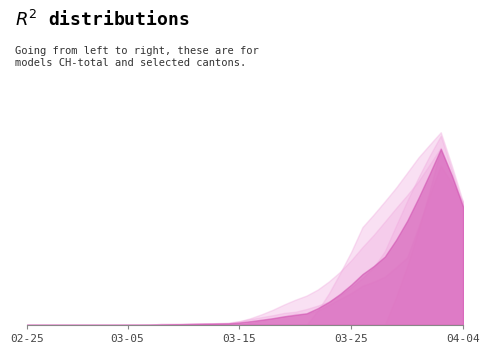

Reading right to left, list all the values displayed in this chart.

CH: 2020-04-04=1725	2020-04-03=1570	2020-04-02=1464	2020-04-01=1253	2020-03-31=1082	2020-03-30=715	2020-03-29=600	2020-03-28=550	2020-03-27=480	2020-03-26=411	2020-03-25=332	2020-03-24=278	2020-03-23=126	2020-03-22=106	2020-03-21=90	2020-03-20=76	2020-03-19=72	2020-03-18=64	2020-03-17=46	2020-03-16=16	2020-03-15=15	2020-03-14=12	2020-03-13=12	2020-03-12=12	2020-03-11=11	2020-03-10=7	2020-03-09=3	2020-03-08=1	2020-03-07=1	2020-03-06=1	2020-03-05=0	2020-03-04=0	2020-03-03=0	2020-03-02=0	2020-03-01=0	2020-02-29=0	2020-02-28=0	2020-02-27=0	2020-02-26=0	2020-02-25=0
BL: 2020-04-04=298	2020-04-03=266	2020-04-02=262	2020-04-01=249	2020-03-31=242	2020-03-30=158	2020-03-29=115	2020-03-28=100	2020-03-27=76	2020-03-26=65	2020-03-25=46	2020-03-24=40	2020-03-23=35	2020-03-22=21	2020-03-21=21	2020-03-20=18	2020-03-19=16	2020-03-18=16	2020-03-17=13	2020-03-16=5	2020-03-15=5	2020-03-14=2	2020-03-13=2	2020-03-12=2	2020-03-11=2	2020-03-10=2	2020-03-09=1	2020-03-08=0	2020-03-07=0	2020-03-06=0	2020-03-05=0	2020-03-04=0	2020-03-03=0	2020-03-02=0	2020-03-01=0	2020-02-29=0	2020-02-28=0	2020-02-27=0	2020-02-26=0	2020-02-25=0
BS: 2020-04-04=434	2020-04-03=397	2020-04-02=350	2020-04-01=323	2020-03-31=292	2020-03-30=263	2020-03-29=228	2020-03-28=211	2020-03-27=191	2020-03-26=155	2020-03-25=128	2020-03-24=105	2020-03-23=78	2020-03-22=73	2020-03-21=57	2020-03-20=46	2020-03-19=44	2020-03-18=36	2020-03-17=25	2020-03-16=4	2020-03-15=0	2020-03-14=4	2020-03-13=4	2020-03-12=4	2020-03-11=4	2020-03-10=0	2020-03-09=0	2020-03-08=0	2020-03-07=0	2020-03-06=0	2020-03-05=0	2020-03-04=0	2020-03-03=0	2020-03-02=0	2020-03-01=0	2020-02-29=0	2020-02-28=0	2020-02-27=0	2020-02-26=0	2020-02-25=0
GE: 2020-04-04=305	2020-04-03=284	2020-04-02=283	2020-04-01=260	2020-03-31=241	2020-03-30=216	2020-03-29=193	2020-03-28=175	2020-03-27=153	2020-03-26=144	2020-03-25=122	2020-03-24=103	2020-03-23=0	2020-03-22=0	2020-03-21=0	2020-03-20=0	2020-03-19=0	2020-03-18=0	2020-03-17=0	2020-03-16=0	2020-03-15=0	2020-03-14=0	2020-03-13=0	2020-03-12=0	2020-03-11=0	2020-03-10=0	2020-03-09=0	2020-03-08=0	2020-03-07=0	2020-03-06=0	2020-03-05=0	2020-03-04=0	2020-03-03=0	2020-03-02=0	2020-03-01=0	2020-02-29=0	2020-02-28=0	2020-02-27=0	2020-02-26=0	2020-02-25=0
TI: 2020-04-04=314	2020-04-03=287	2020-04-02=263	2020-04-01=229	2020-03-31=202	2020-03-30=0	2020-03-29=0	2020-03-28=0	2020-03-27=0	2020-03-26=0	2020-03-25=0	2020-03-24=0	2020-03-23=0	2020-03-22=0	2020-03-21=0	2020-03-20=0	2020-03-19=0	2020-03-18=0	2020-03-17=0	2020-03-16=0	2020-03-15=0	2020-03-14=0	2020-03-13=0	2020-03-12=0	2020-03-11=0	2020-03-10=0	2020-03-09=0	2020-03-08=0	2020-03-07=0	2020-03-06=0	2020-03-05=0	2020-03-04=0	2020-03-03=0	2020-03-02=0	2020-03-01=0	2020-02-29=0	2020-02-28=0	2020-02-27=0	2020-02-26=0	2020-02-25=0
VS: 2020-04-04=95	2020-04-03=91	2020-04-02=88	2020-04-01=40	2020-03-31=39	2020-03-30=29	2020-03-29=21	2020-03-28=21	2020-03-27=18	2020-03-26=18	2020-03-25=18	2020-03-24=12	2020-03-23=5	2020-03-22=5	2020-03-21=5	2020-03-20=5	2020-03-19=5	2020-03-18=5	2020-03-17=0	2020-03-16=0	2020-03-15=0	2020-03-14=0	2020-03-13=0	2020-03-12=0	2020-03-11=0	2020-03-10=3	2020-03-09=0	2020-03-08=0	2020-03-07=0	2020-03-06=0	2020-03-05=0	2020-03-04=0	2020-03-03=0	2020-03-02=0	2020-03-01=0	2020-02-29=0	2020-02-28=0	2020-02-27=0	2020-02-26=0	2020-02-25=0